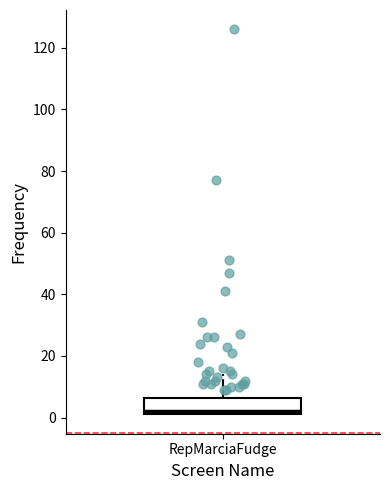

Where does the upper whisker of the box for RepMarciaFudge end on the y-axis? The values are not printed on the chart, so give them approximately, as read against the axis.

14